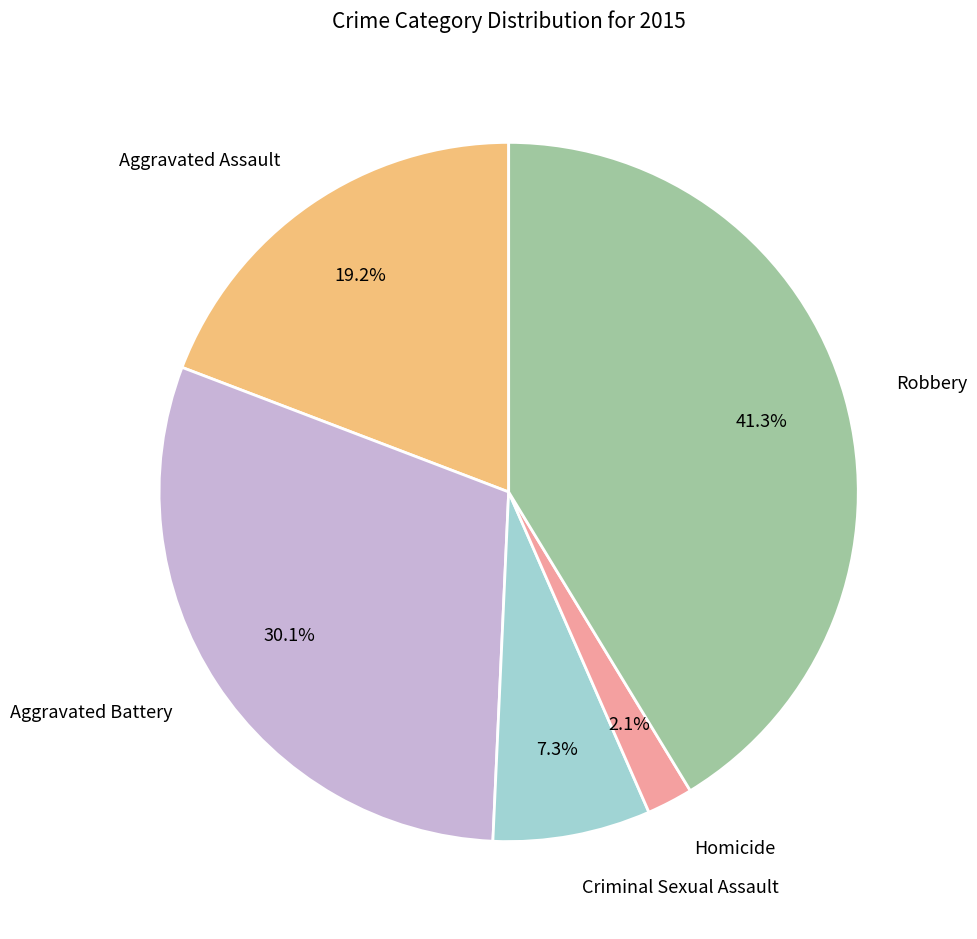

Combined, do Homicide and Aggravated Battery account for over 50%?

No